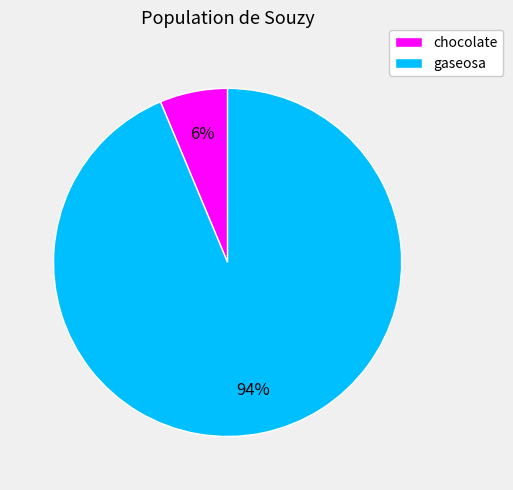

Between chocolate and gaseosa, which is larger?

gaseosa